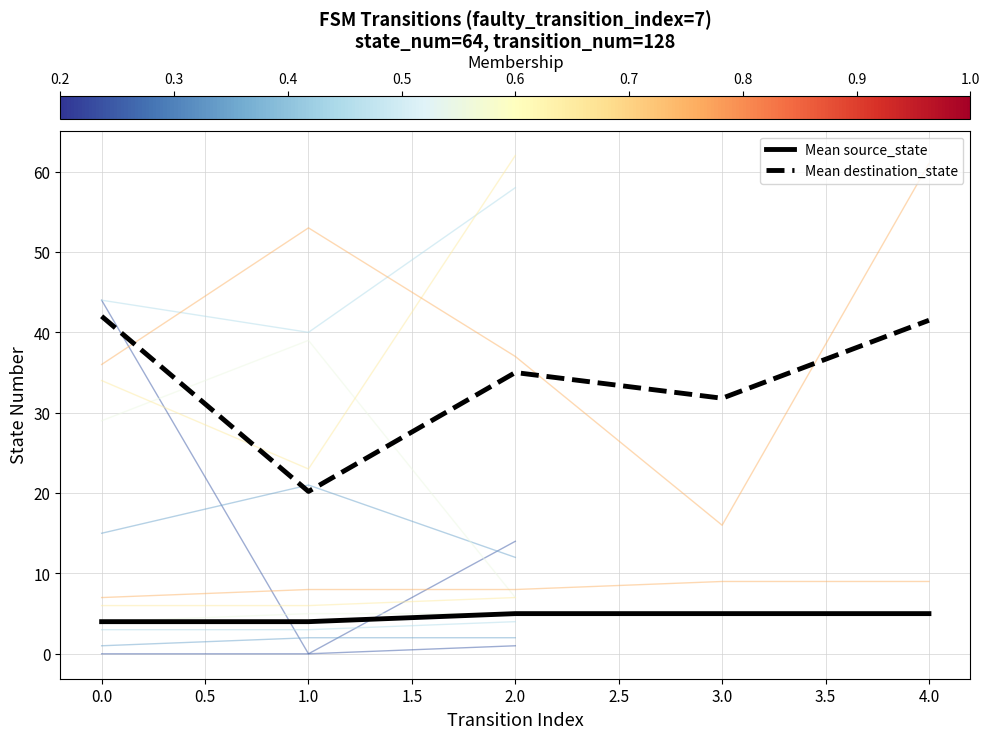

What is the value of the Mean destination_state point at the 5th from the left?

41.5